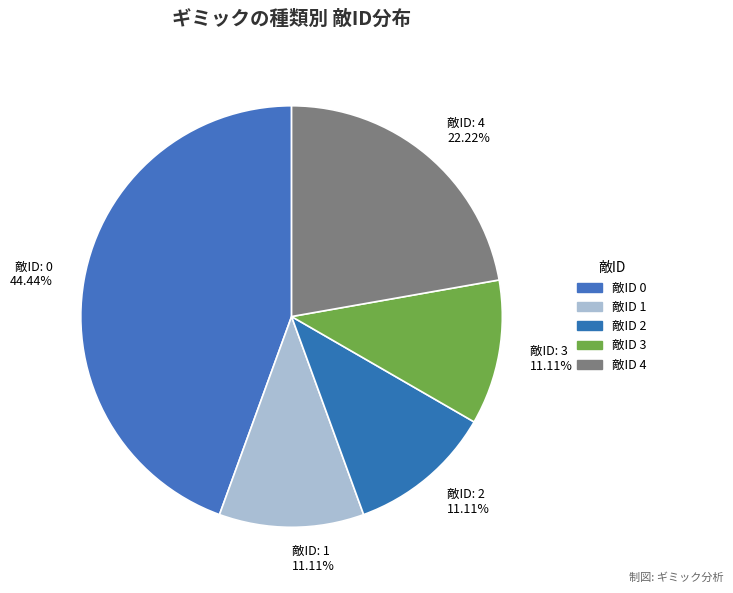

How many segments does this pie chart have?

5